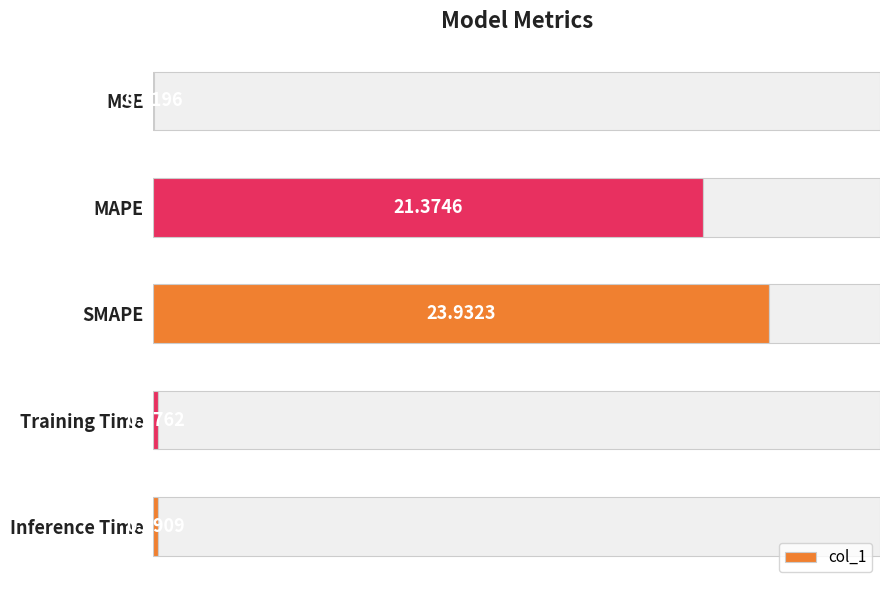

How many bars are there in total?

5